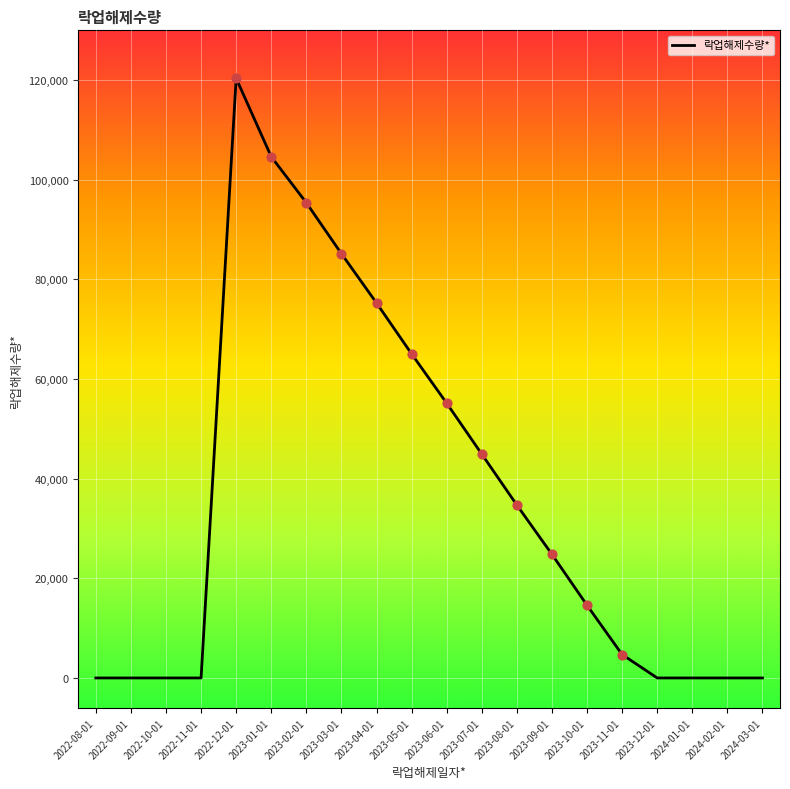

Between 2024-02-01 and 2023-03-01, which is larger?

2023-03-01